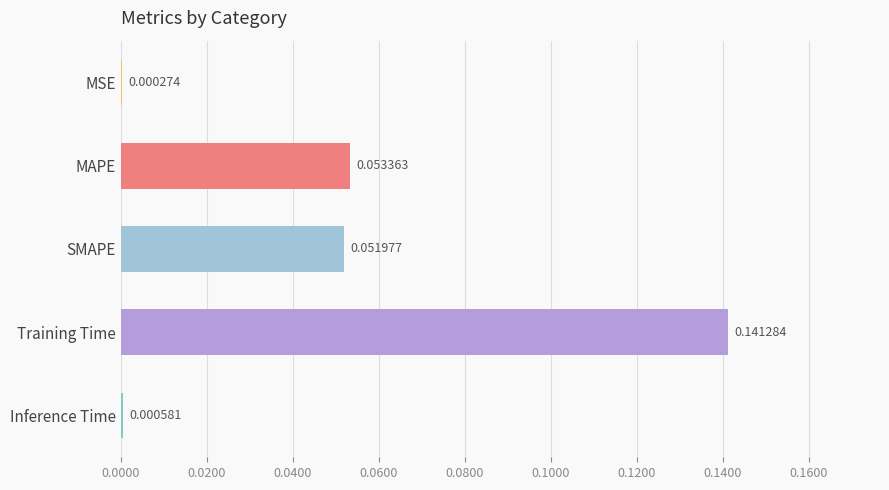

Where is the data nearest to the value 0?

MSE